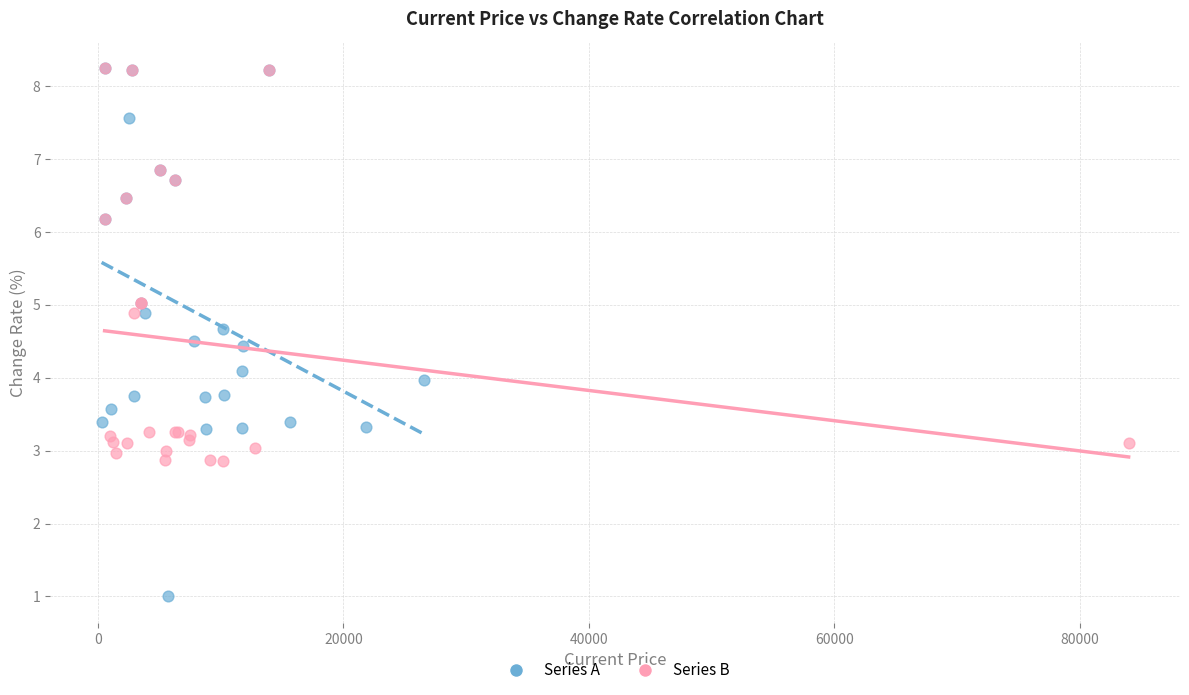

Which series contains the lowest Y value?

Series A